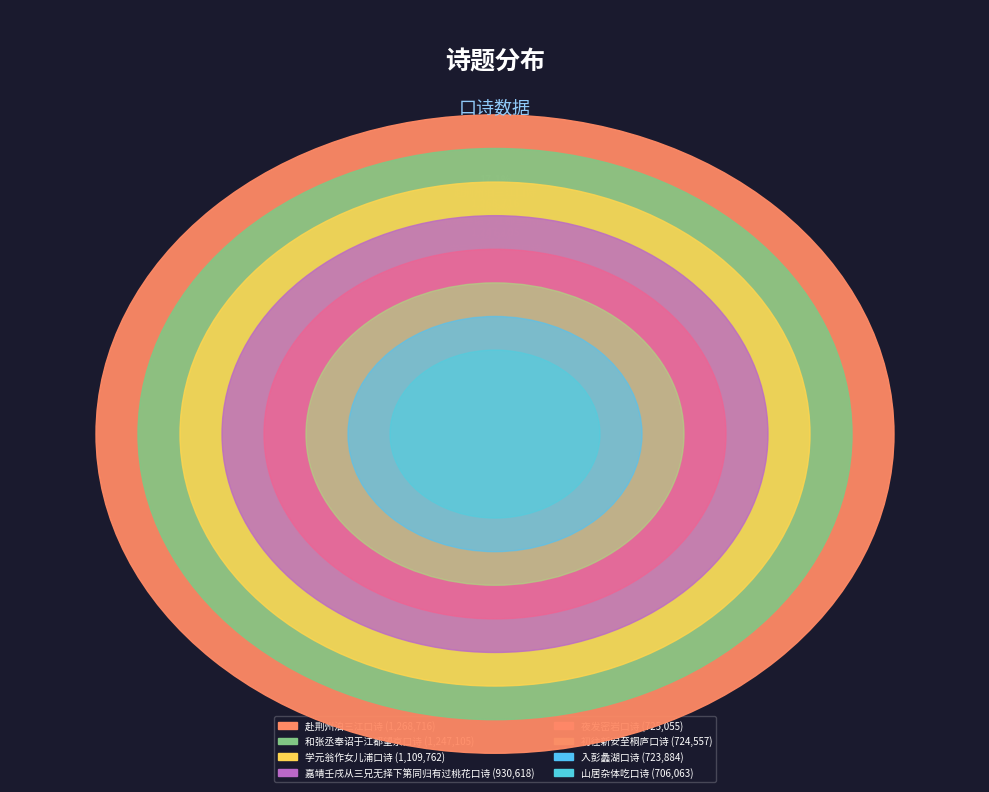

How many slices are in this pie chart?

8